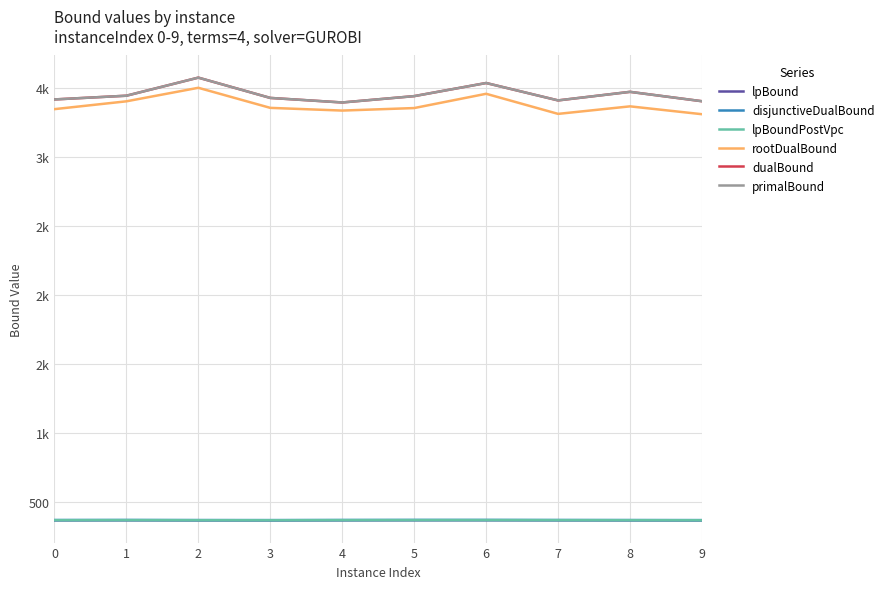

Is this an area chart (filled region under the line)?

No